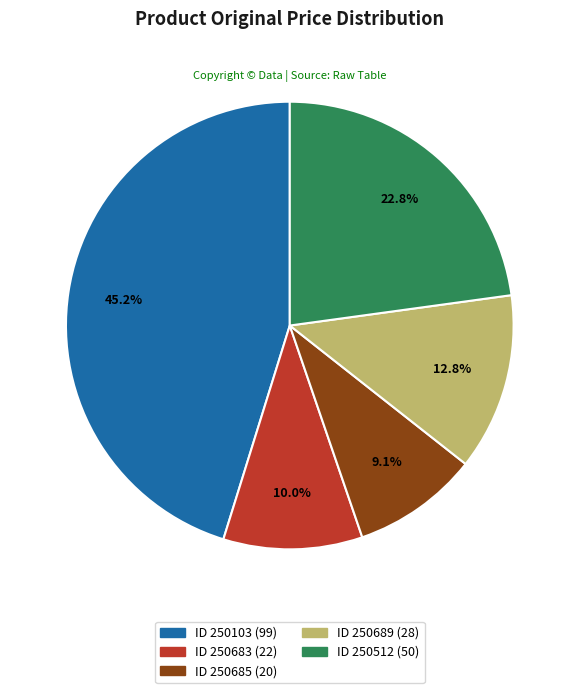

Between ID 250512 (50) and ID 250685 (20), which is larger?

ID 250512 (50)